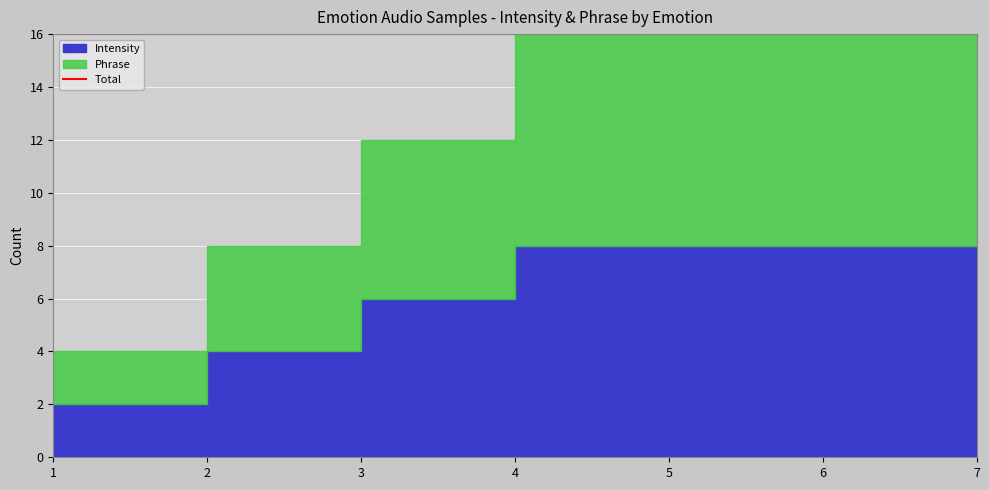

At which category is the sum across all series the highest?

7